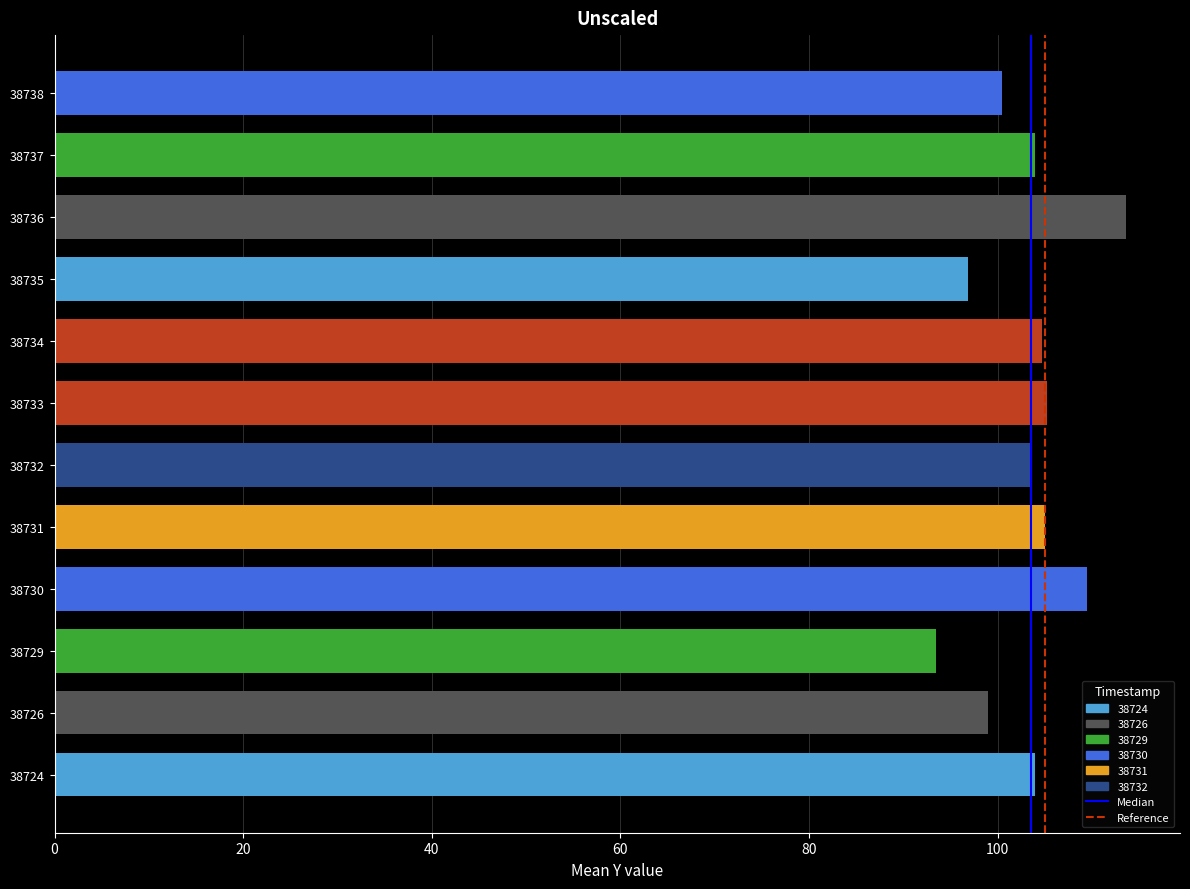

Which label corresponds to the smallest value in the chart?

38729